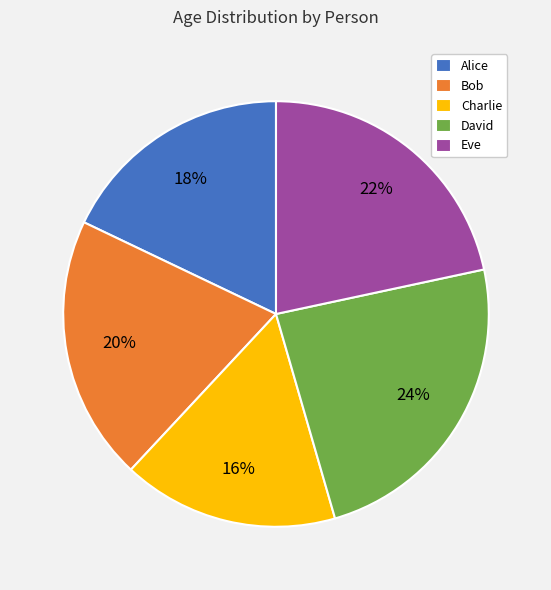

Does any single category account for the majority?

No